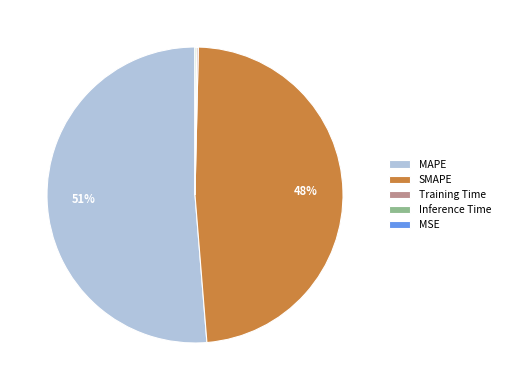

Which category accounts for the majority?

MAPE